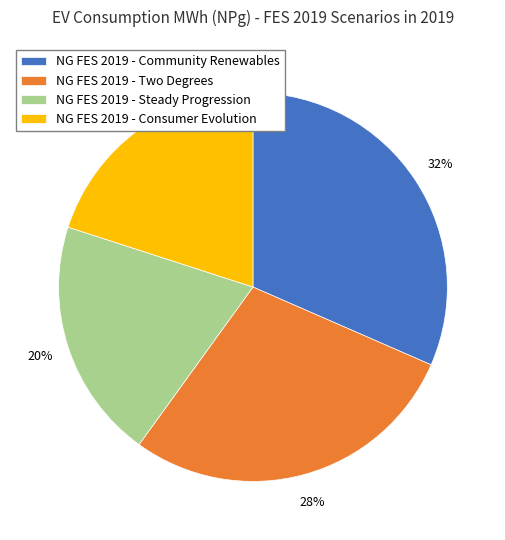

What is the ratio of the value at NG FES 2019 - Consumer Evolution to the value at NG FES 2019 - Steady Progression?

1.0